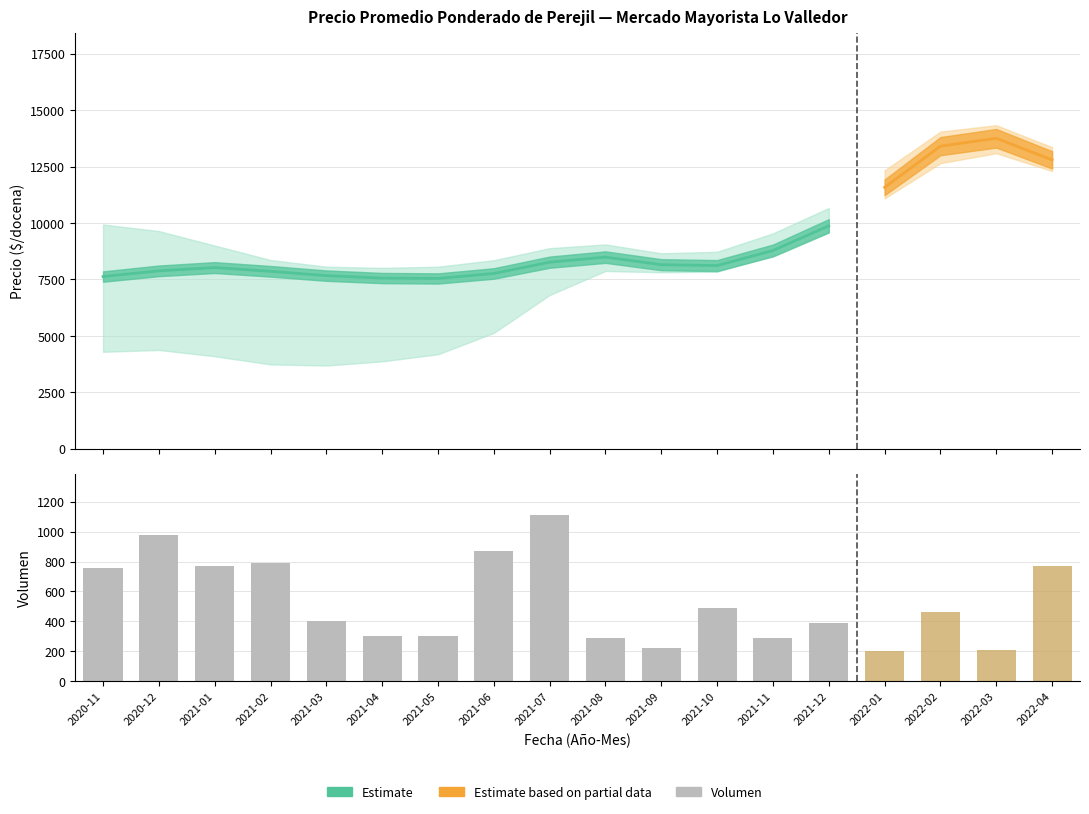

At which label does Precio máximo first exceed 10000?

2022-01